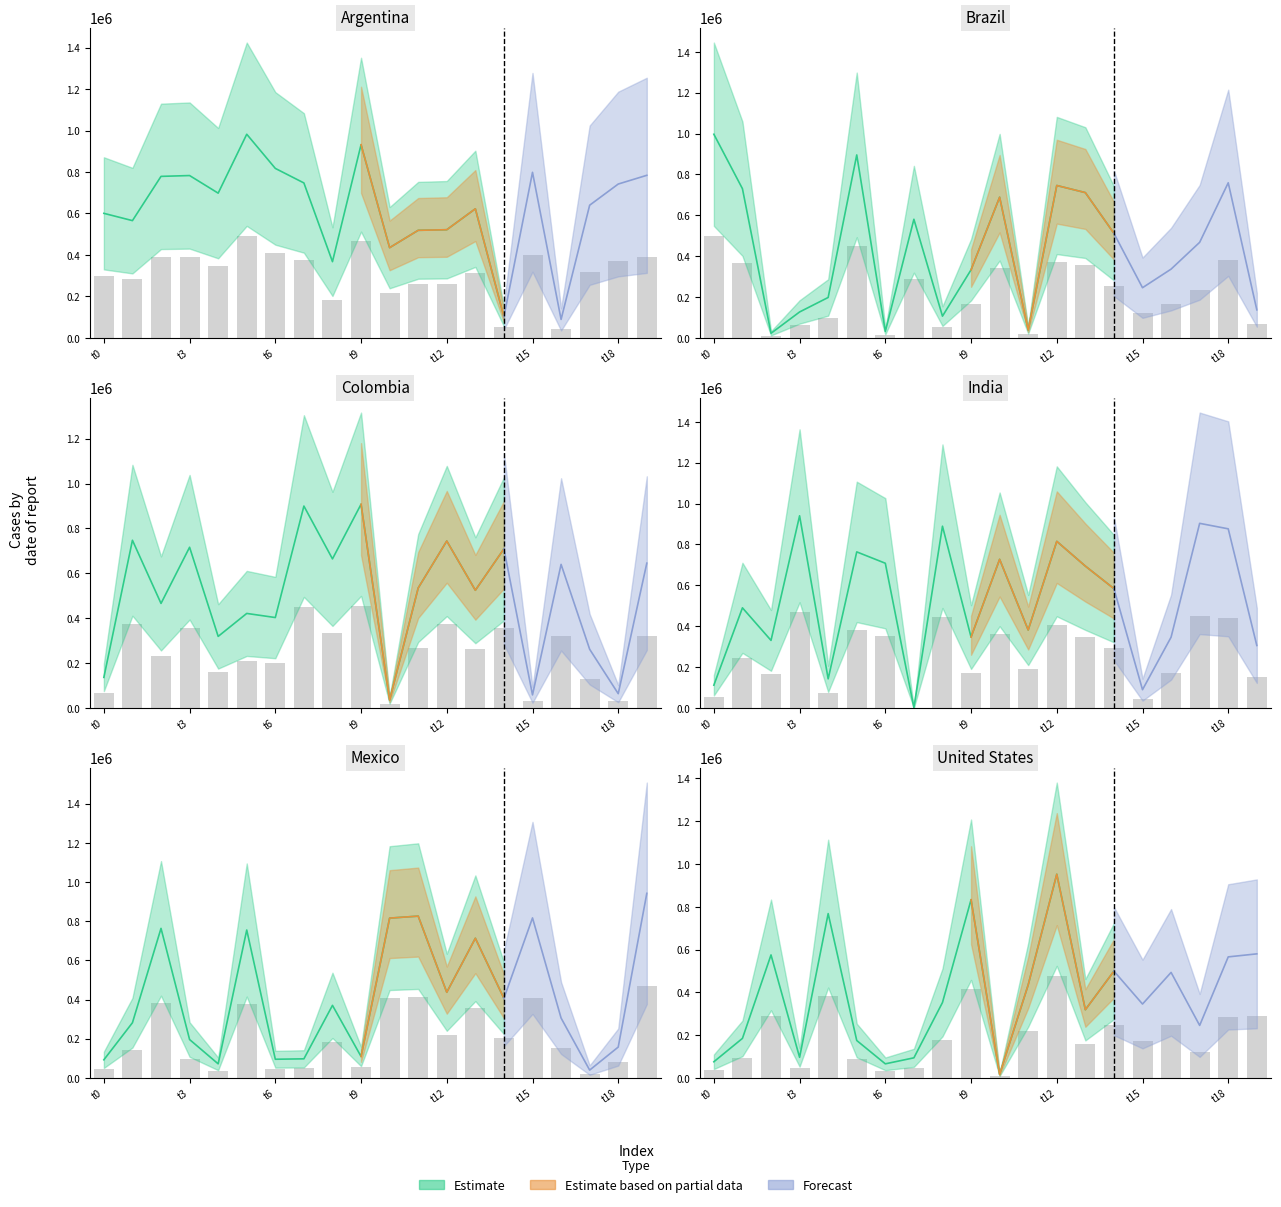

The value of Row 0 at 1 is 282805.5. True or false?

True